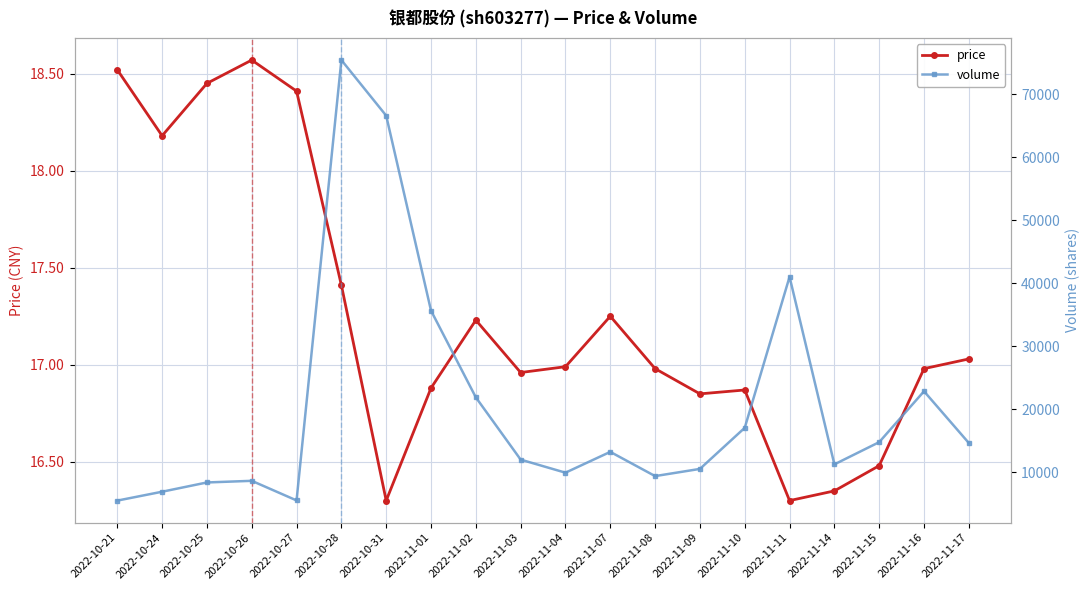

Reading left to right, what are all the values shown in this chart?

price: 18.5	18.2	18.4	18.6	18.4	17.4	16.3	16.9	17.2	17.0	17.0	17.2	17.0	16.9	16.9	16.3	16.4	16.5	17.0	17.0
volume: 5480.0	6891.0	8362.0	8623.0	5509.0	75442.0	66612.0	35650.0	21878.0	11990.0	9915.0	13221.0	9373.0	10516.0	17042.0	41018.0	11235.0	14765.0	22842.0	14628.0